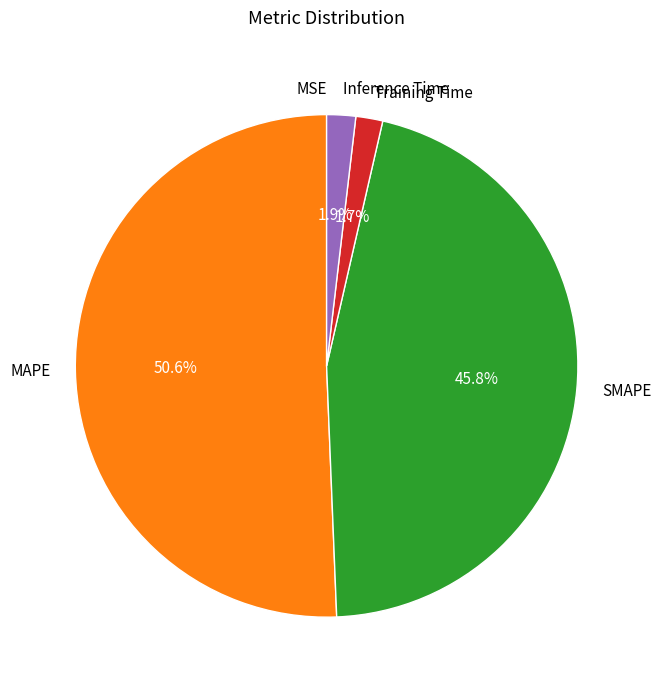

How much of the chart is everything except Inference Time?

98.1%